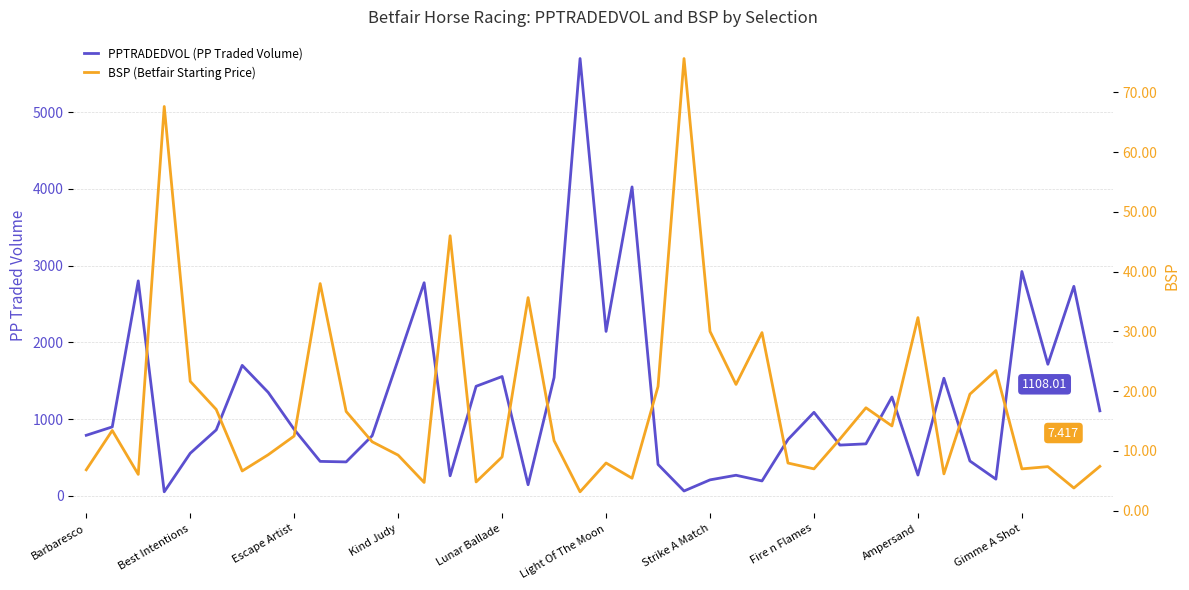

What position from the left is 13?

14